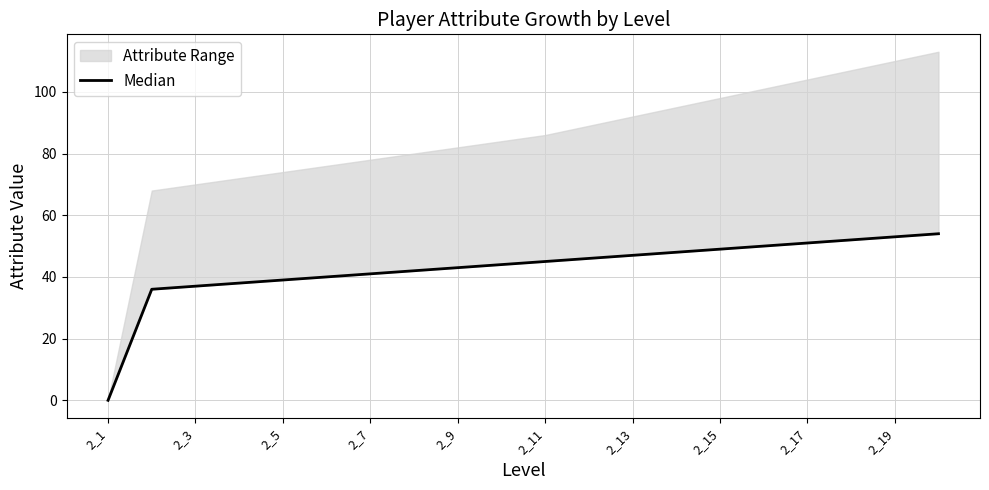

What is the difference between the values at 18 and 13?

5